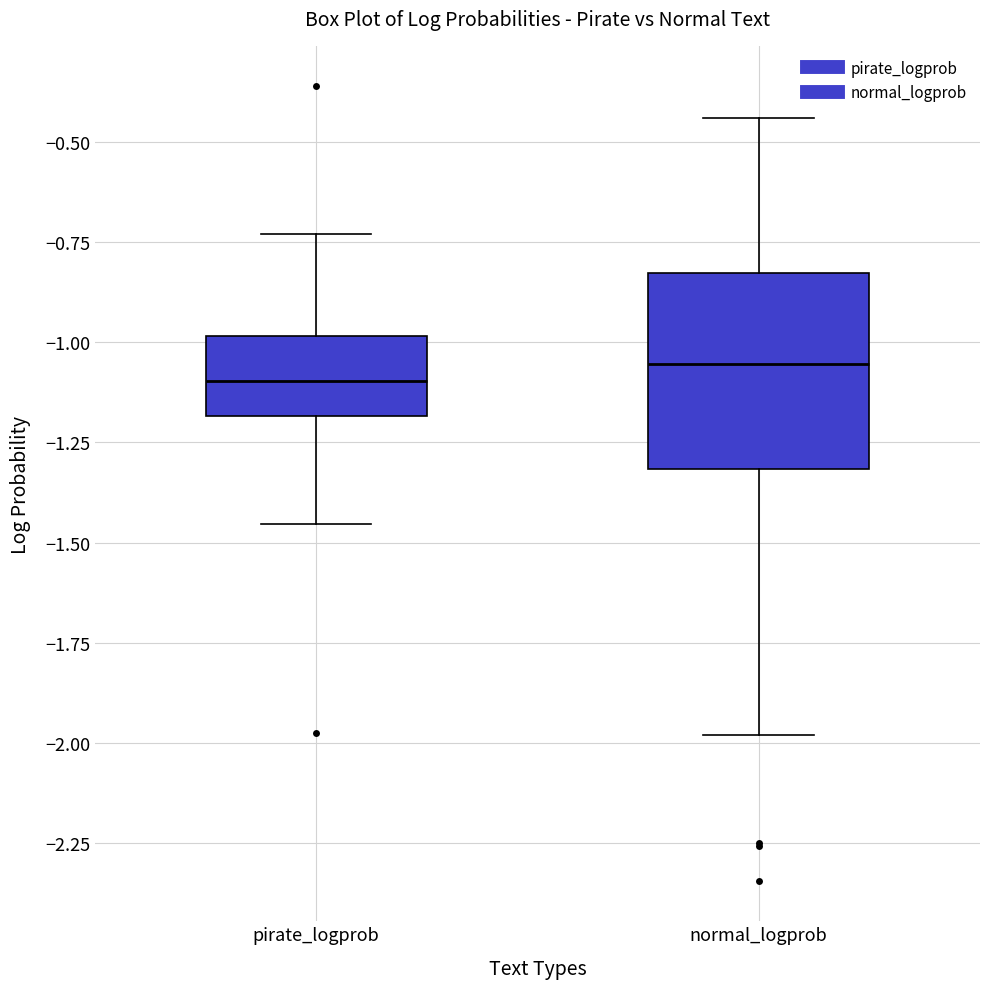

Reading left to right, transcribe this box plot: for each box, give where its median line is, the range the box spans, and where its two whiskers end, as read against the y-axis. The values are not printed on the chart, so give them approximately, as read against the axis.

pirate_logprob: median -1.10, box -1.20 to -1.00, whiskers -1.45 to -0.75
normal_logprob: median -1.05, box -1.30 to -0.85, whiskers -2.00 to -0.45